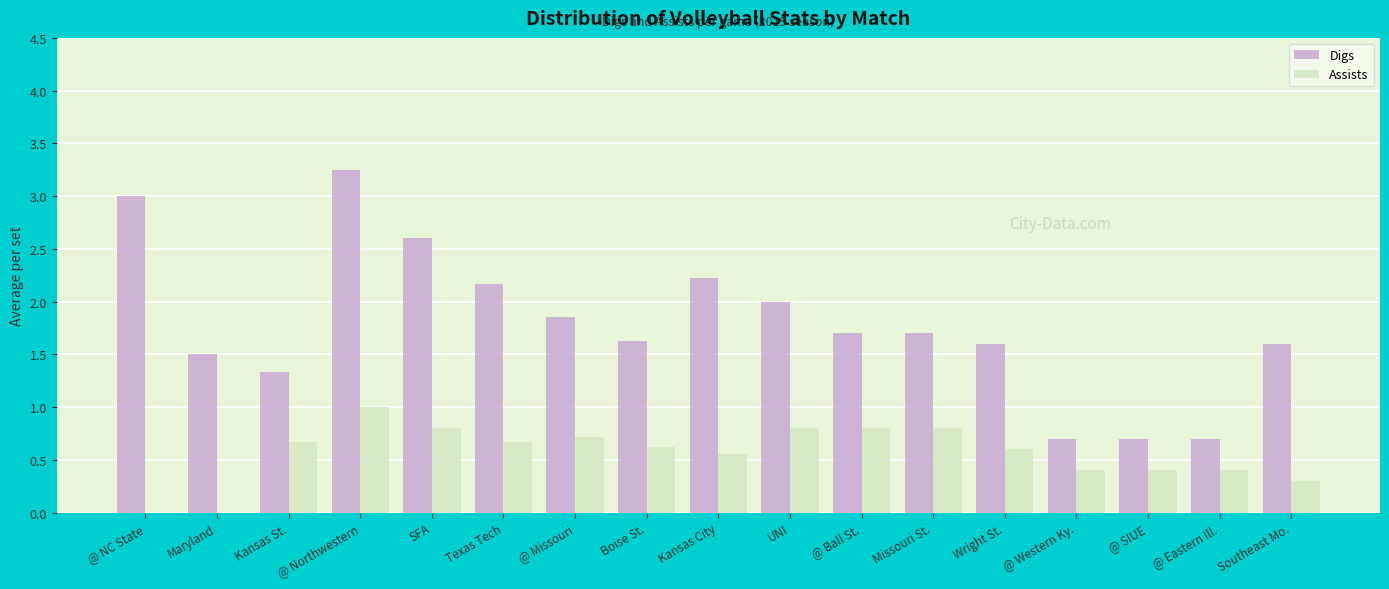

True or false: Assists has a value of 0.4 at @ Eastern Ill..

True